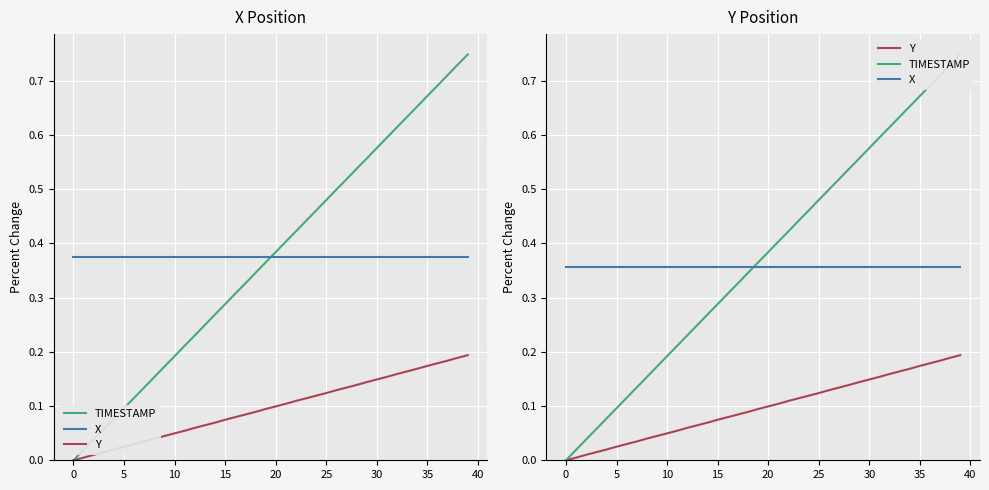

True or false: X and Y cross at least once.

False